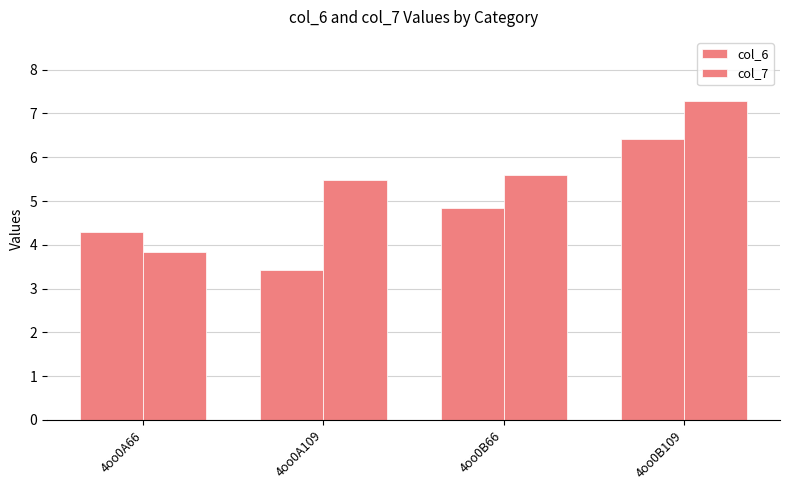

The value of col_6 at 4oo0A109 is 3.4. True or false?

True